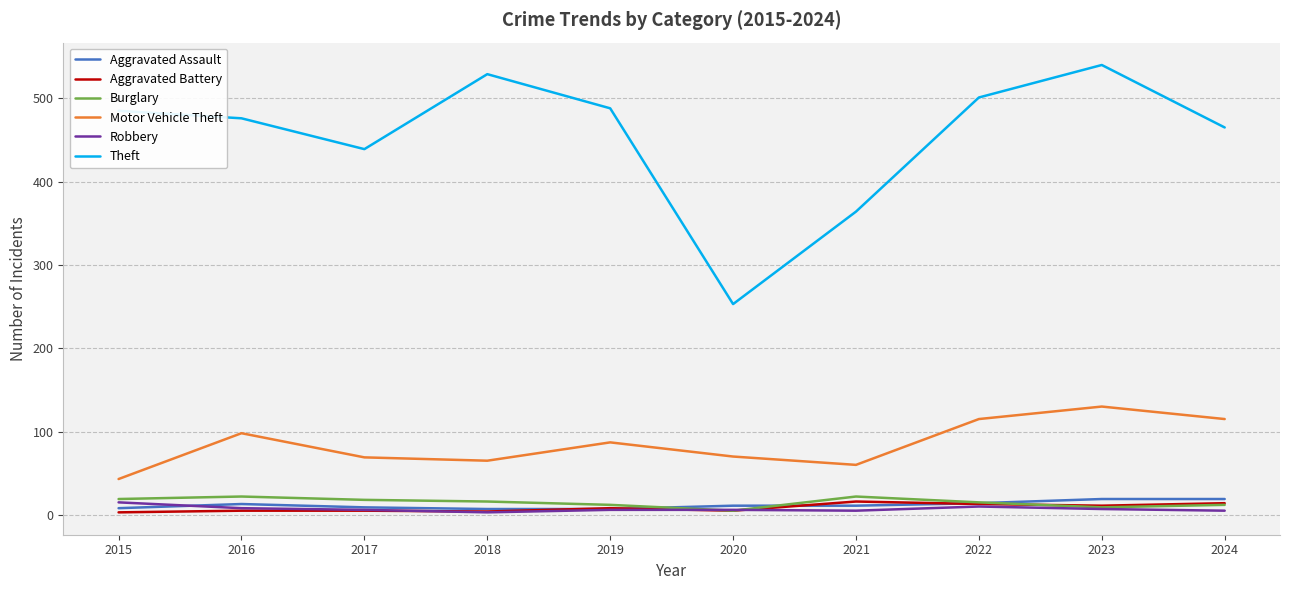

True or false: Burglary and Motor Vehicle Theft intersect in this chart.

False